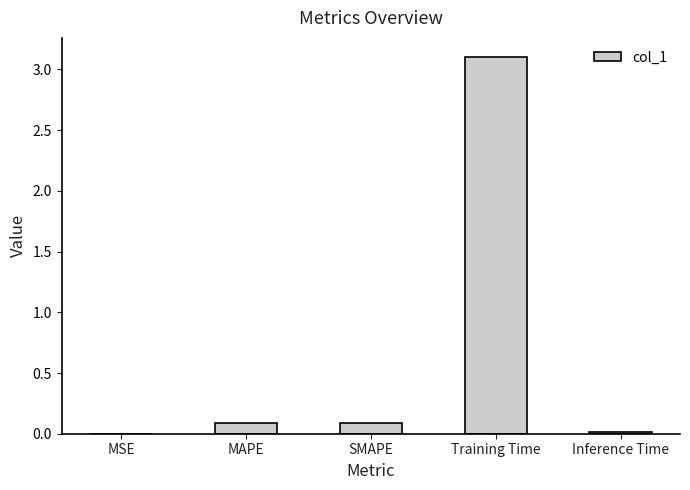

Which has a higher value, Inference Time or SMAPE?

SMAPE